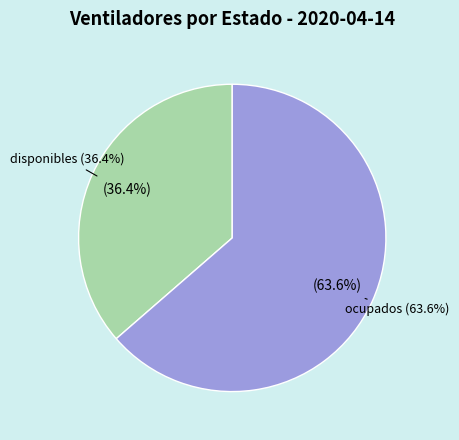

Rank the categories by value from highest to lowest.

ocupados, disponibles